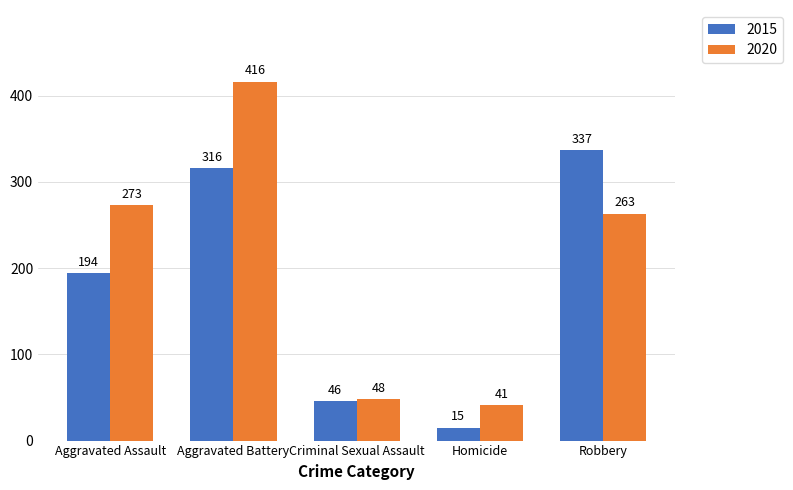

Reading left to right, transcribe all the data shown in this chart.

2015: Aggravated Assault=194	Aggravated Battery=316	Criminal Sexual Assault=46	Homicide=15	Robbery=337
2020: Aggravated Assault=273	Aggravated Battery=416	Criminal Sexual Assault=48	Homicide=41	Robbery=263